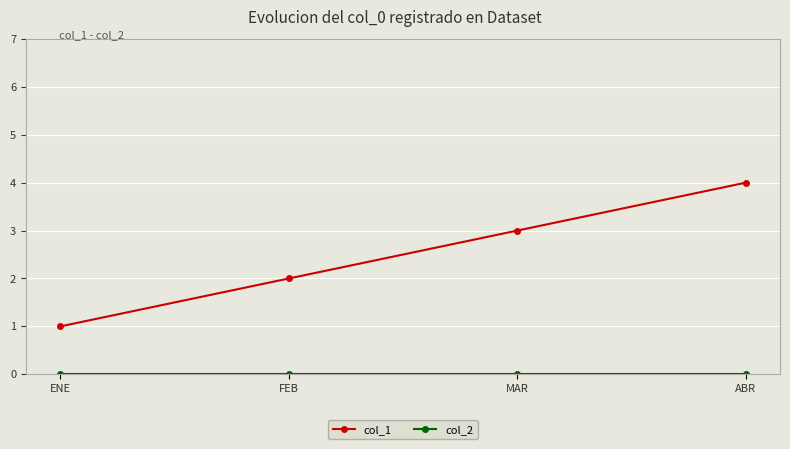

At which category is the sum across all series the highest?

ABR